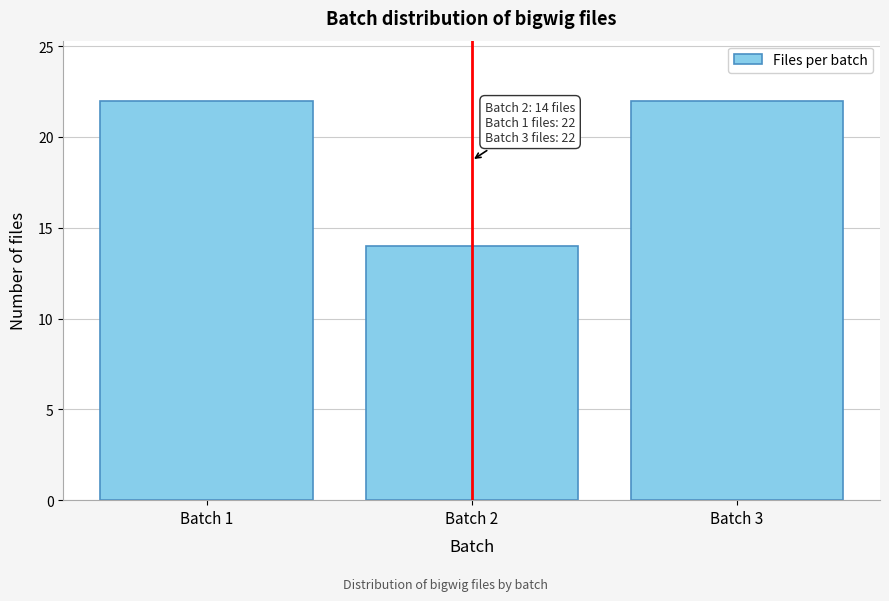

Reading right to left, transcribe all the data shown in this chart.

Batch 3=22	Batch 2=14	Batch 1=22